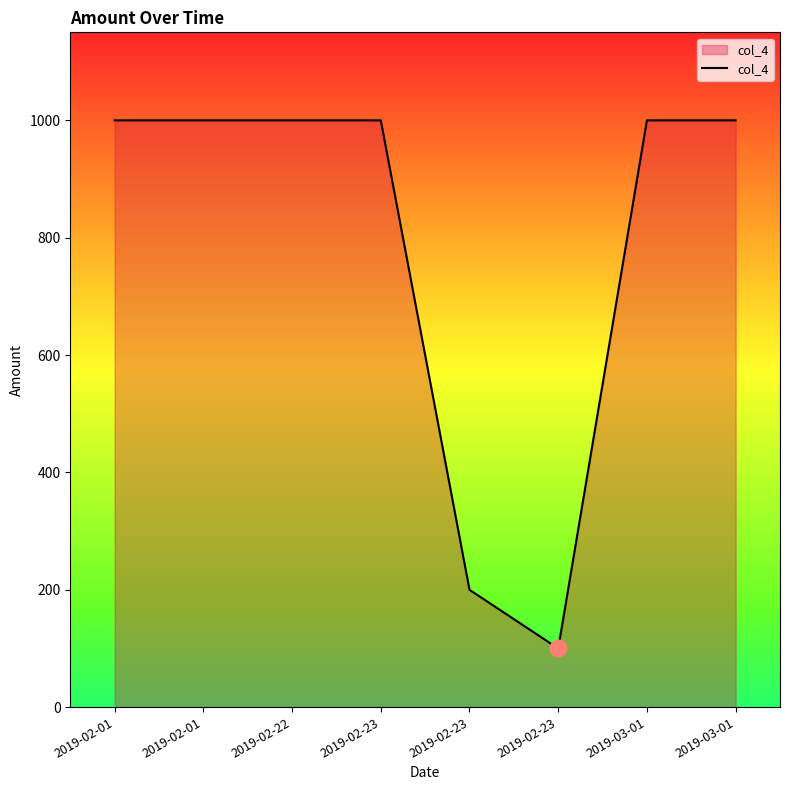

How many values are below 1000?

2